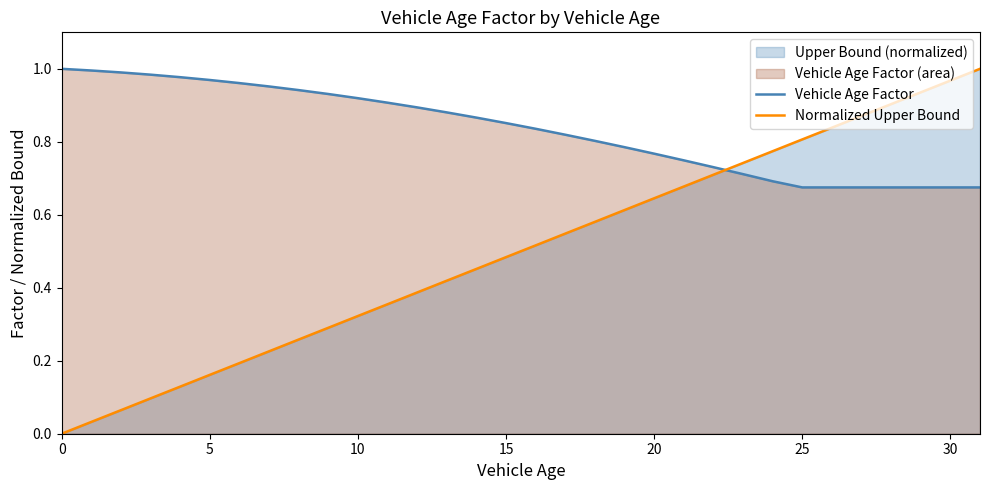

What is the sum of the Normalized Upper Bound values at 17 and 19?

1.2